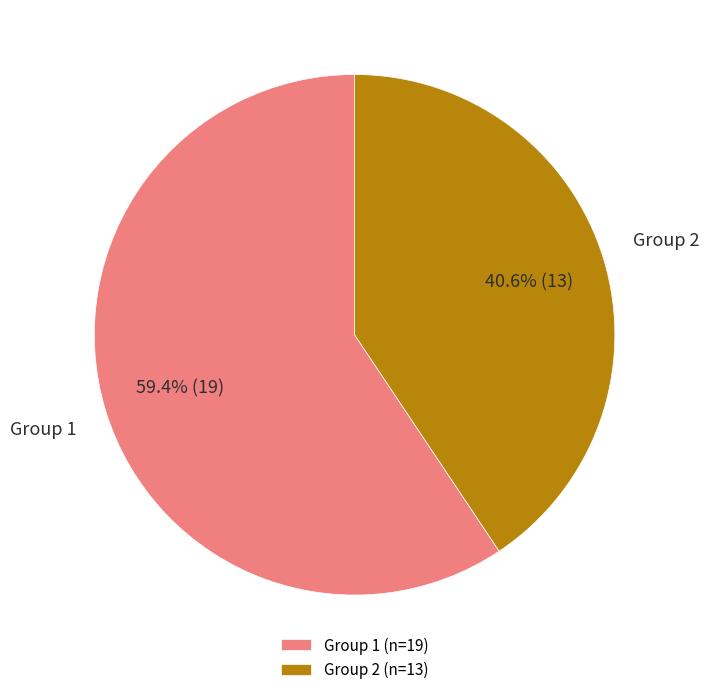

Is there a majority slice in this chart?

Yes